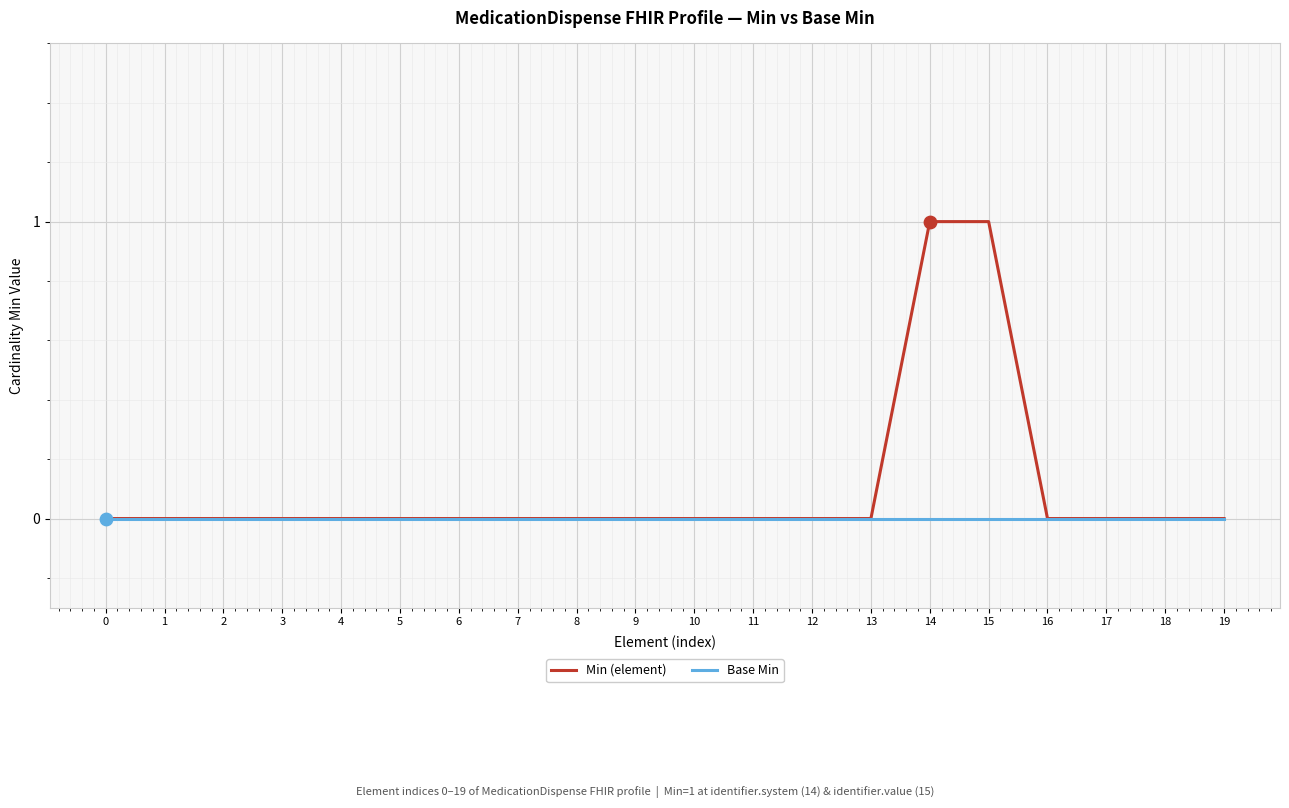

Which series has the largest total across all categories?

Min (element)